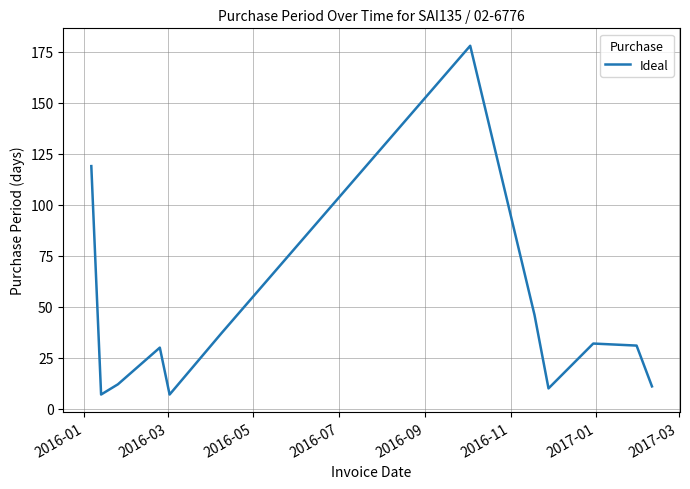

What is the greatest value displayed?

178